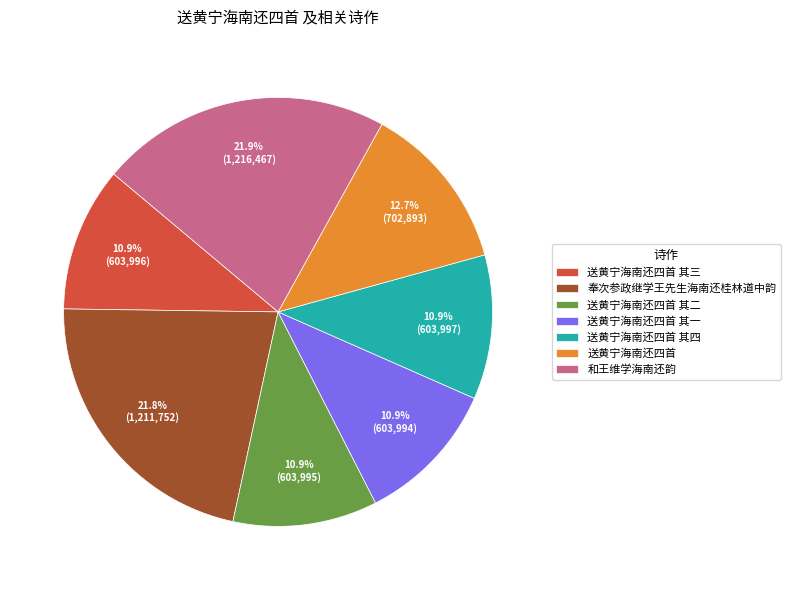

Is the sum of 奉次参政继学王先生海南还桂林道中韵 and 送黄宁海南还四首 其三 greater than half?

No